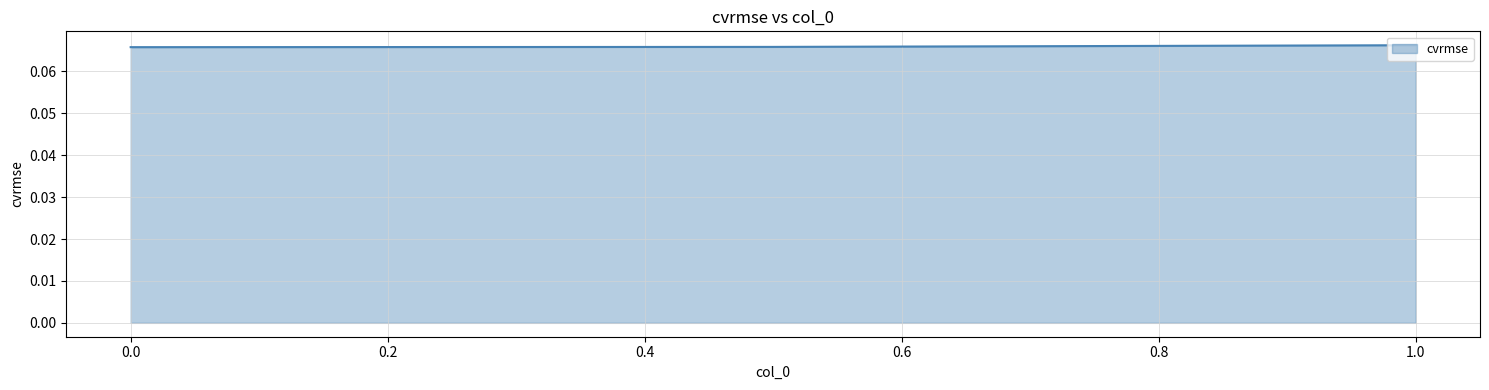

The value at 0.0 is 0.1. True or false?

True